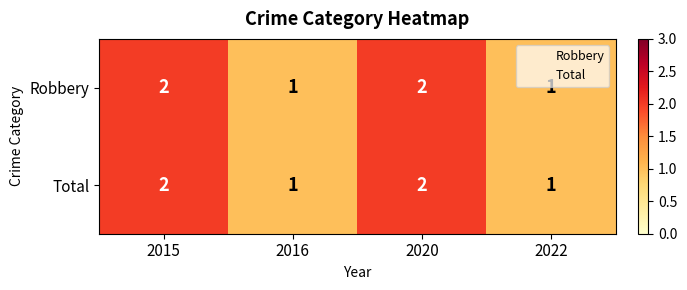

Count the number of categories in the chart.

4